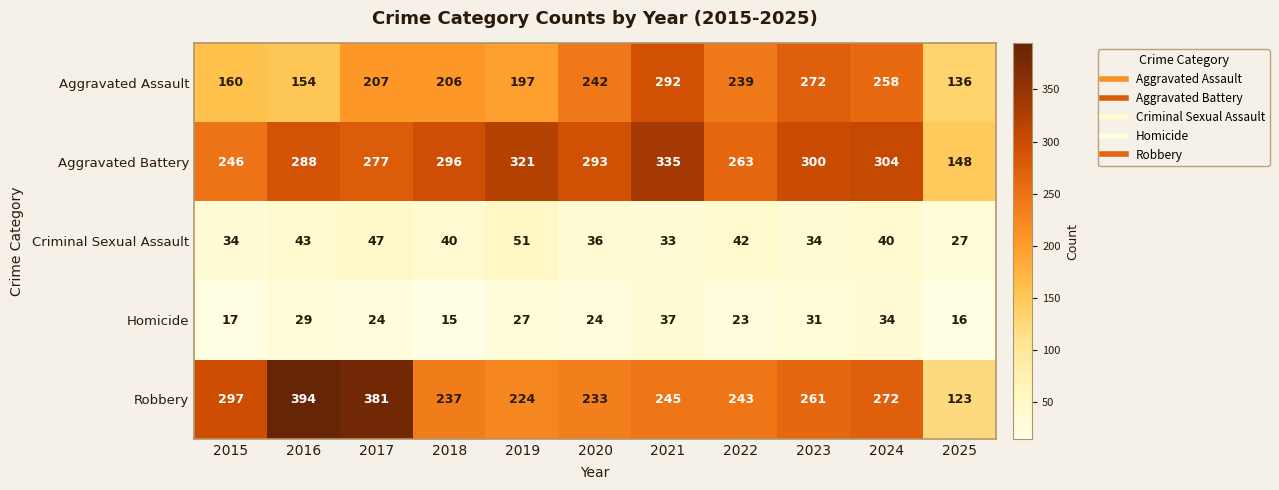

The Homicide series shows 10 at 2025. True or false?

False